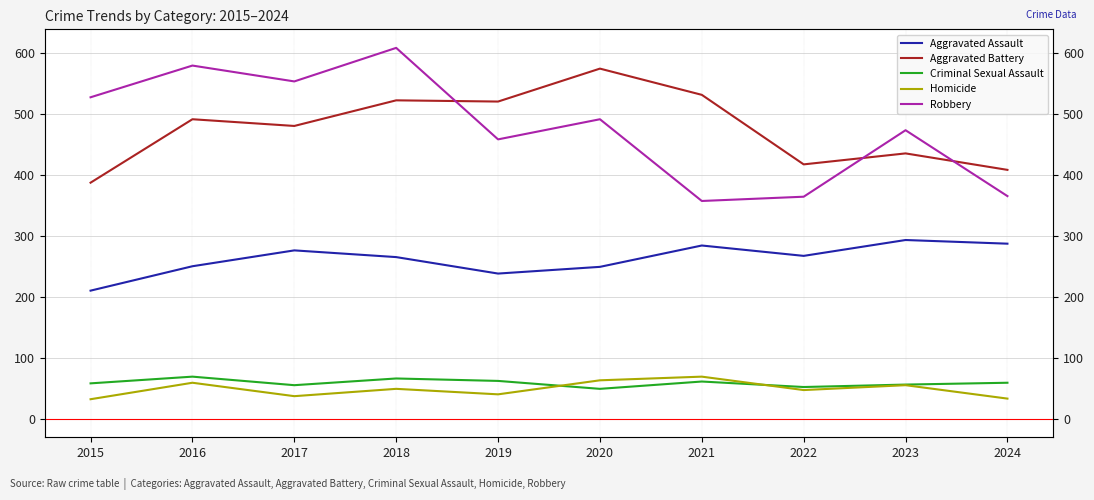

Reading left to right, list all the values displayed in this chart.

Aggravated Assault: 210	250	276	265	238	249	284	267	293	287
Aggravated Battery: 387	491	480	522	520	574	531	417	435	408
Criminal Sexual Assault: 58	69	55	66	62	49	61	52	56	59
Homicide: 32	59	37	49	40	63	69	47	55	33
Robbery: 527	579	553	608	458	491	357	364	473	365